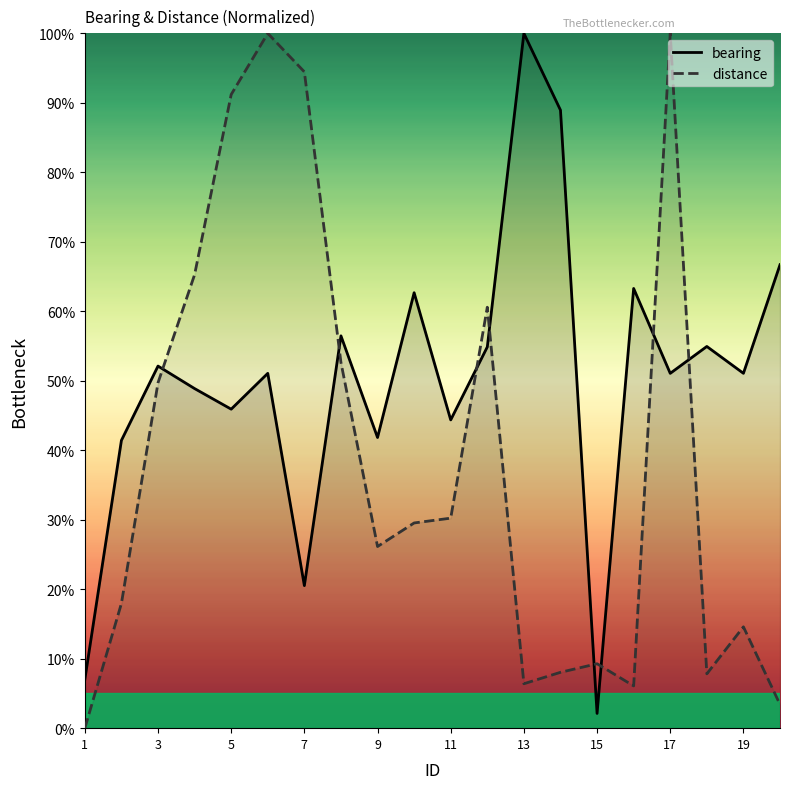

True or false: distance and bearing intersect in this chart.

True